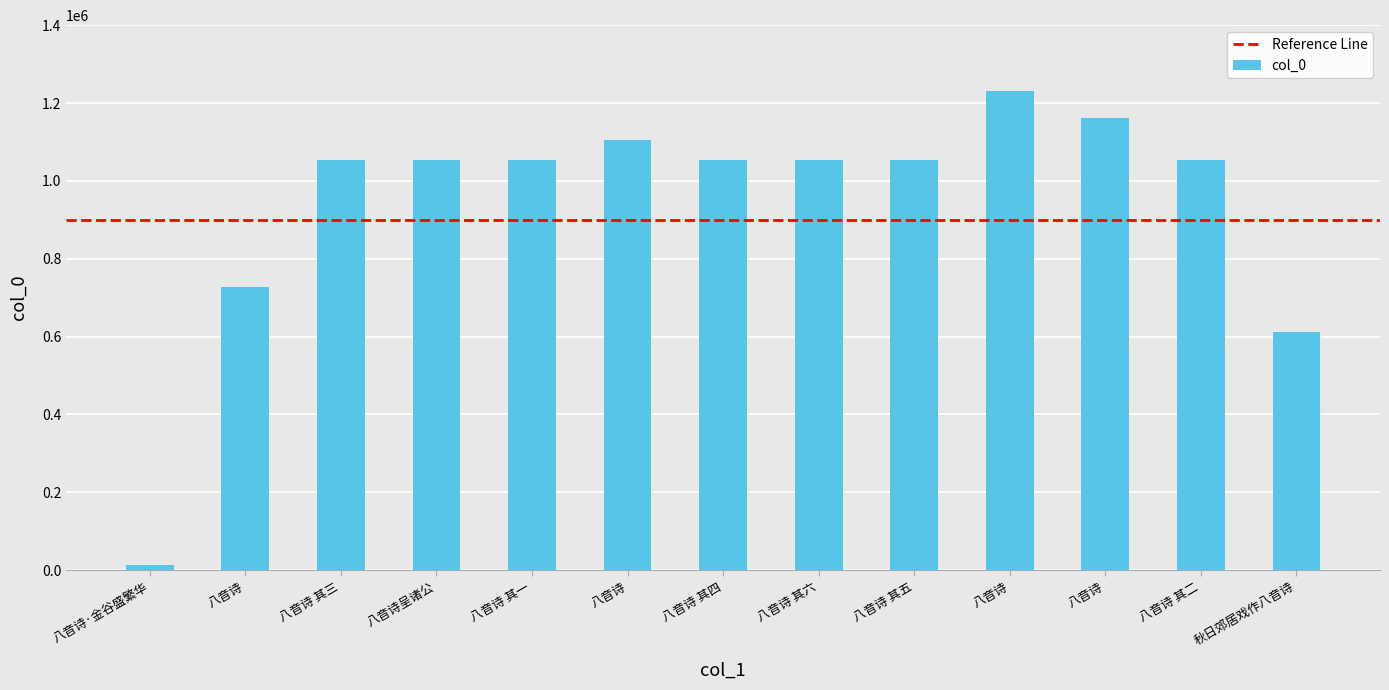

What is the average value?

941010